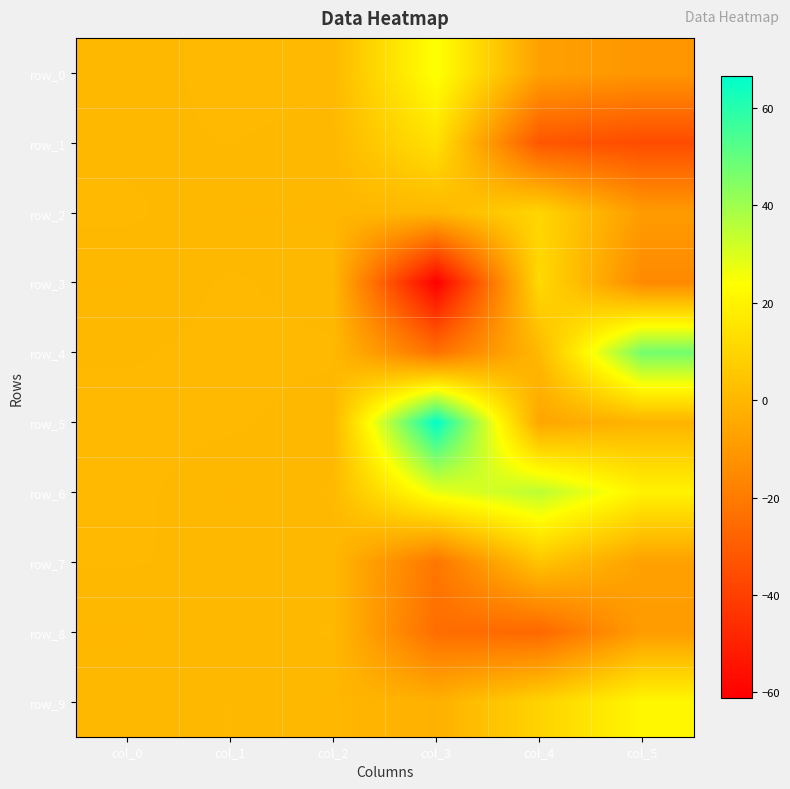

At which category is the sum across all series the highest?

col_1